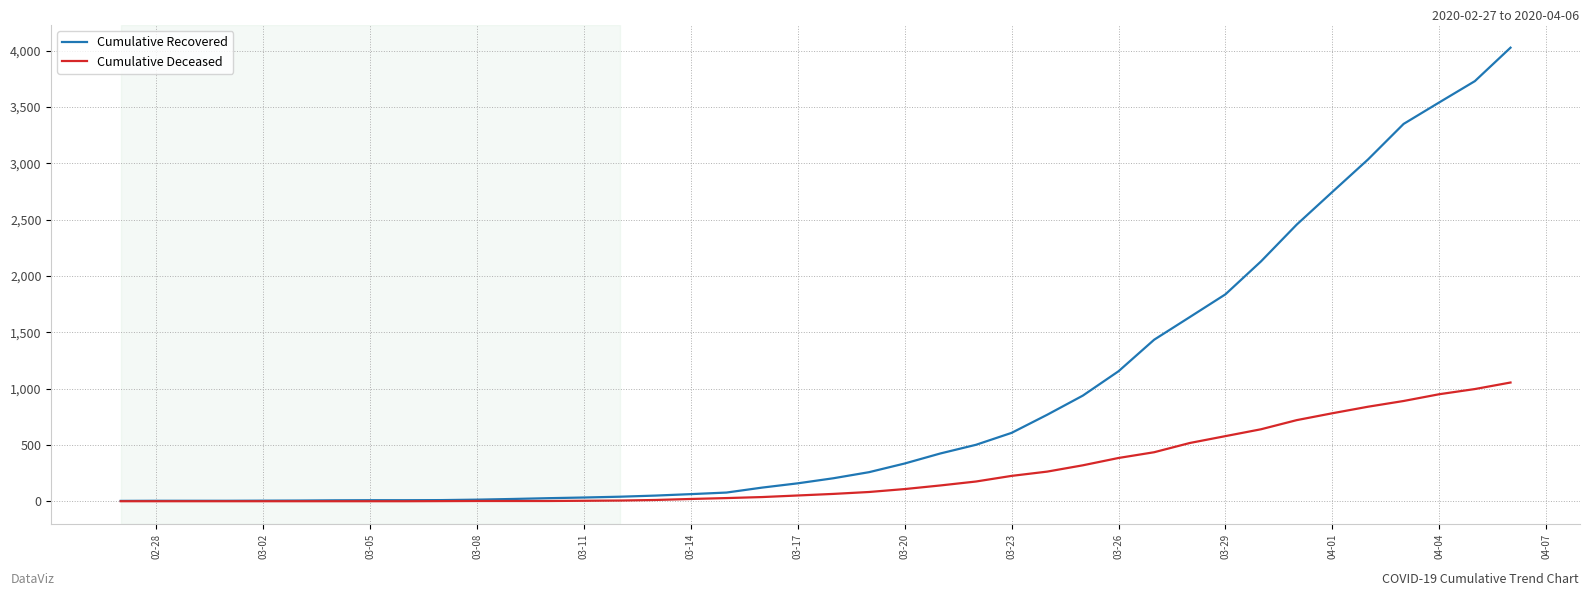

List the series in order of their overall mean, lowest first.

Cumulative Deceased, Cumulative Recovered